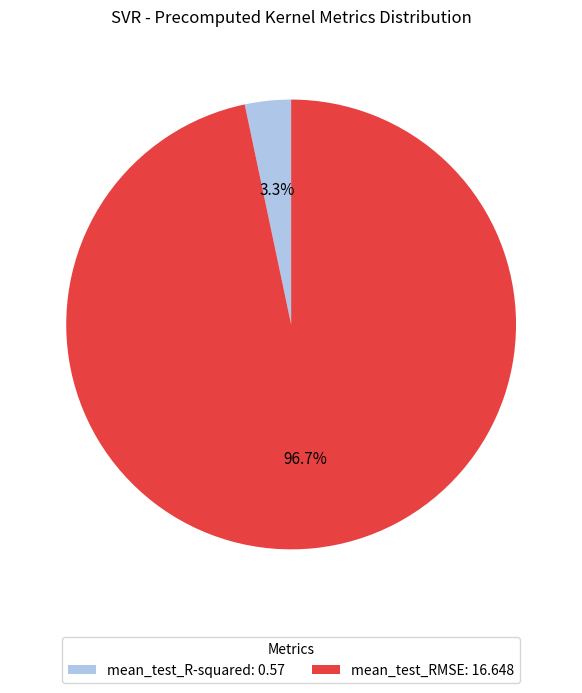

Which slice is the smallest?

mean_test_R-squared